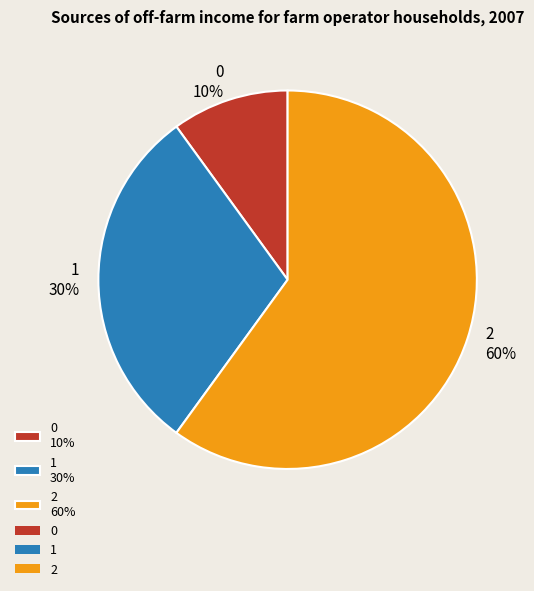

To the nearest percent, what portion does 2 represent?

60%